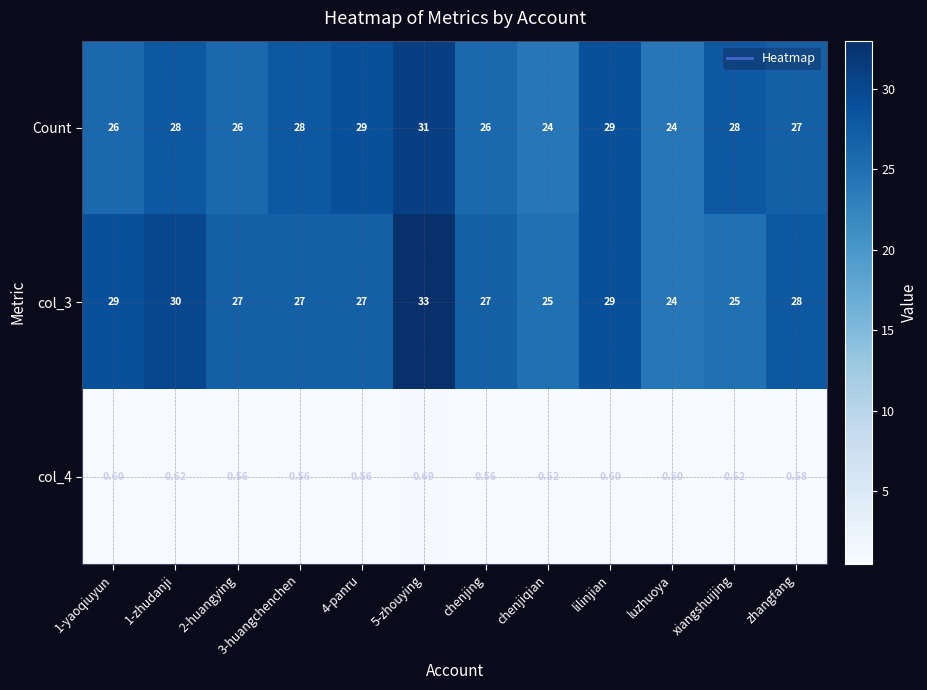

Which label corresponds to the smallest value in the chart?

luzhuoya